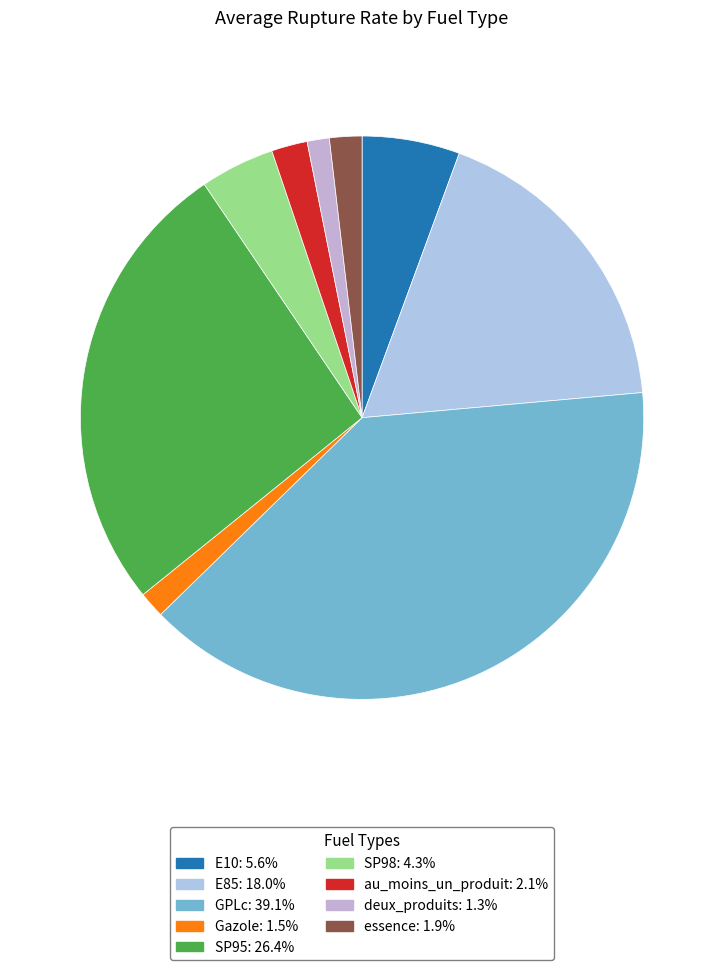

How many slices are in this pie chart?

9